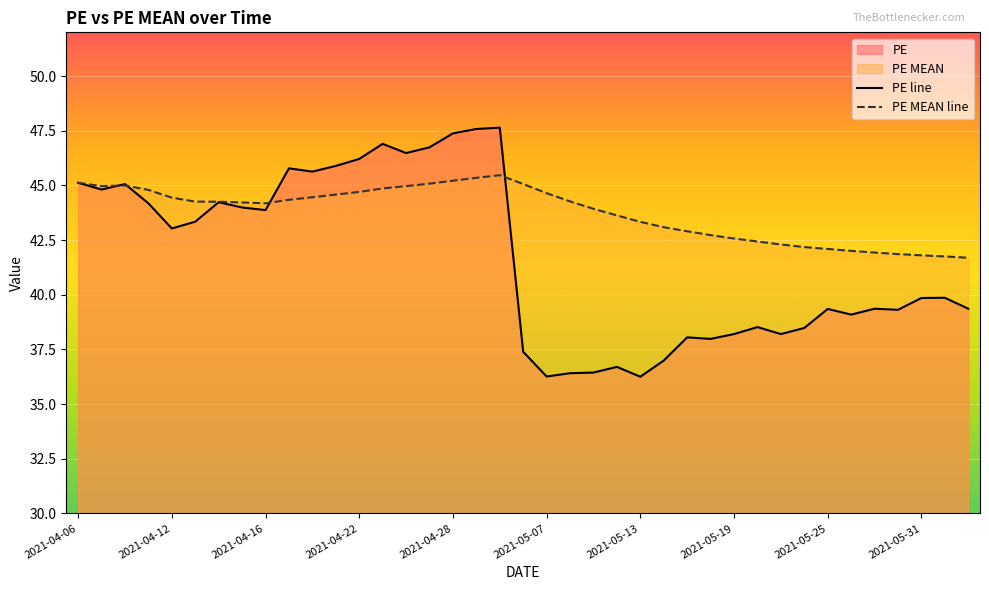

How many intersections are there between PE and PE MEAN?

4